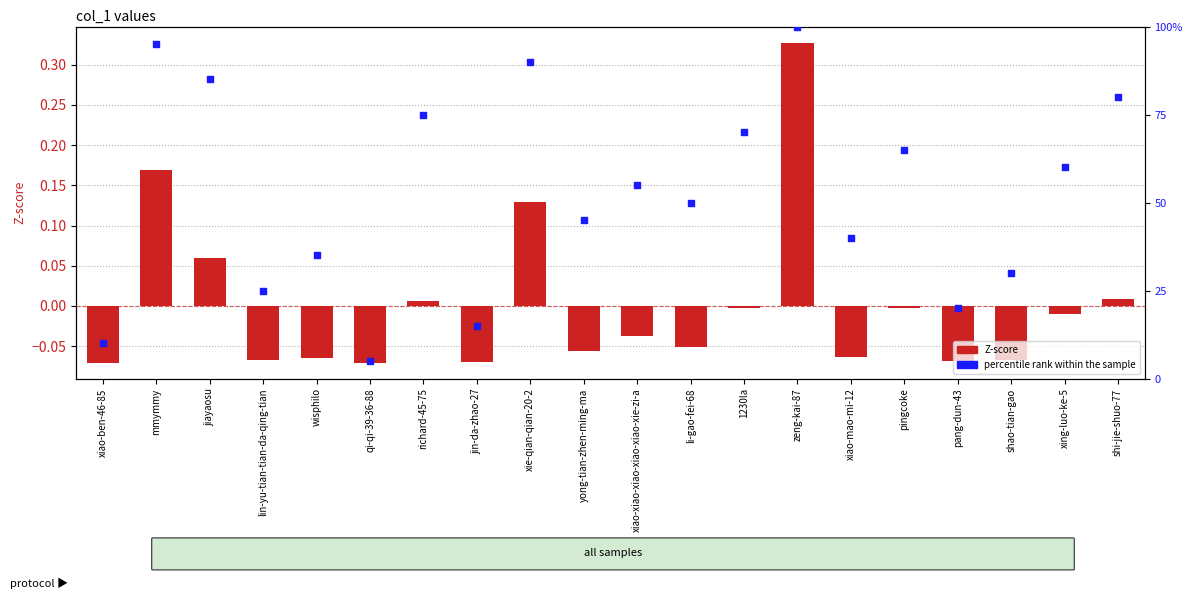

At how many categories does at least one series exceed 67?

7